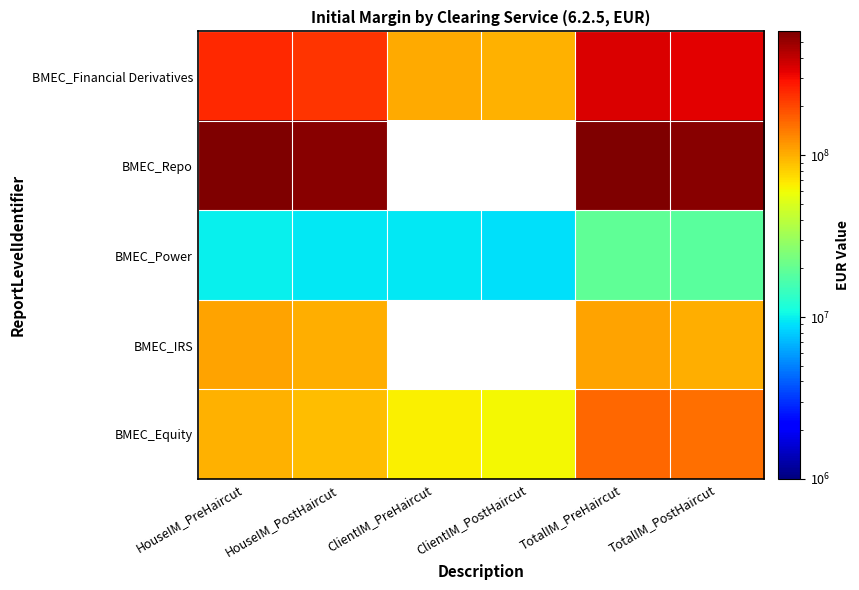

How many data points in BMEC_Financial Derivatives are above 244174405?

3